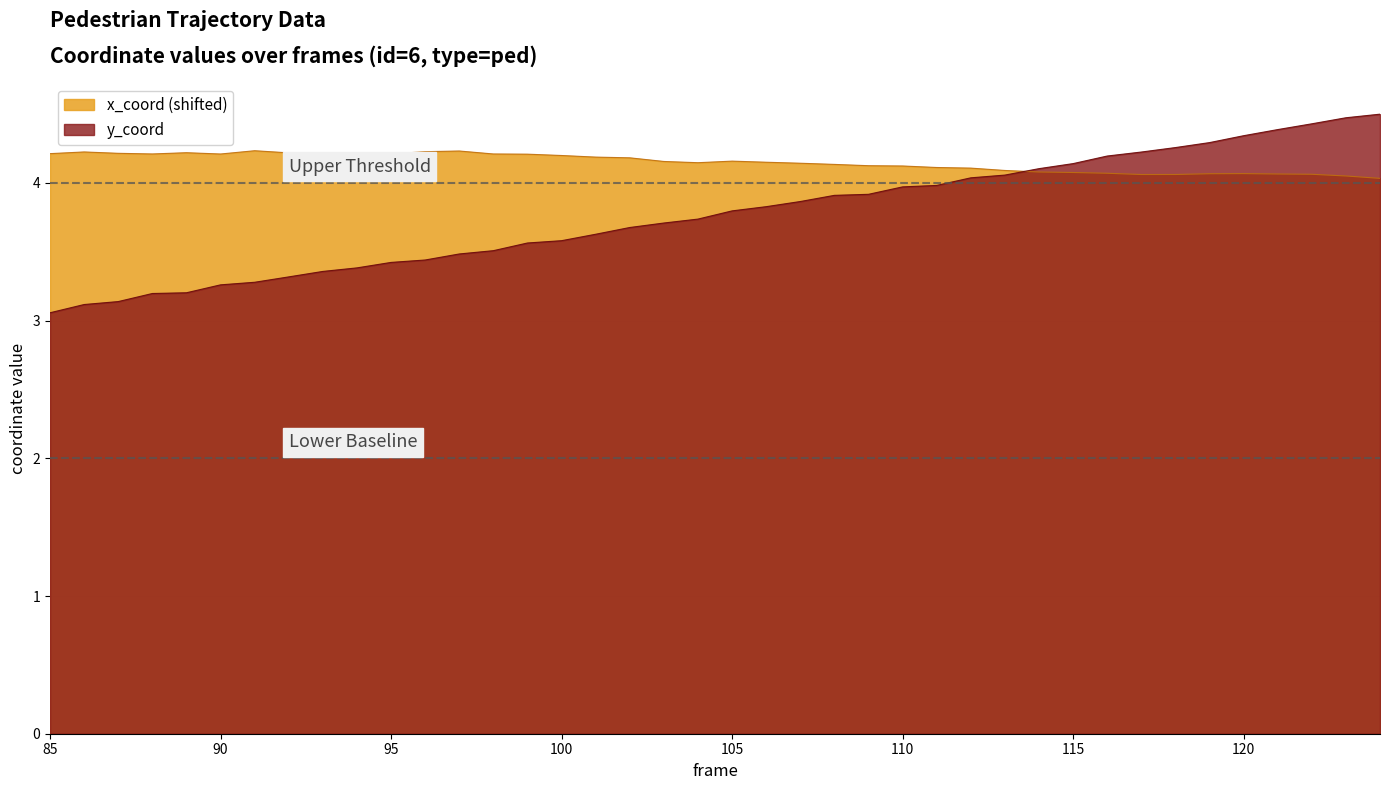

Which series has the largest range (max minus min)?

y_coord